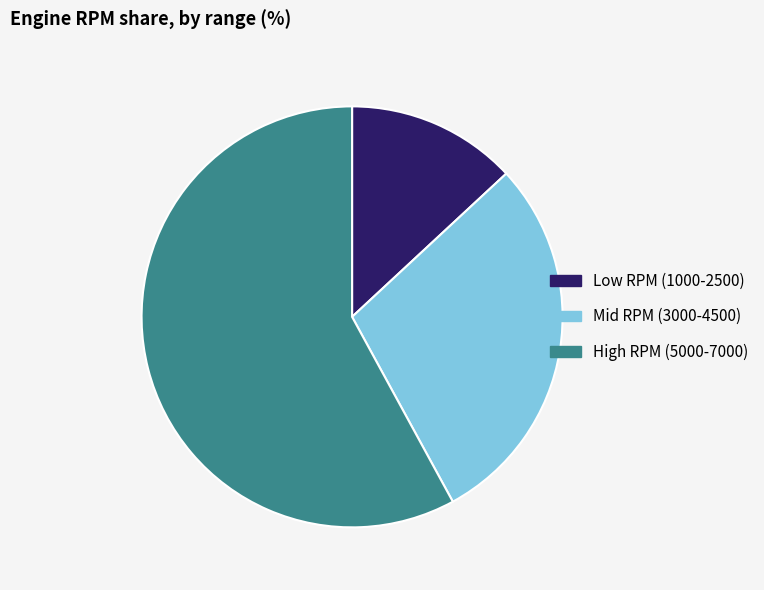

Which slice is the largest?

High RPM (5000-7000)